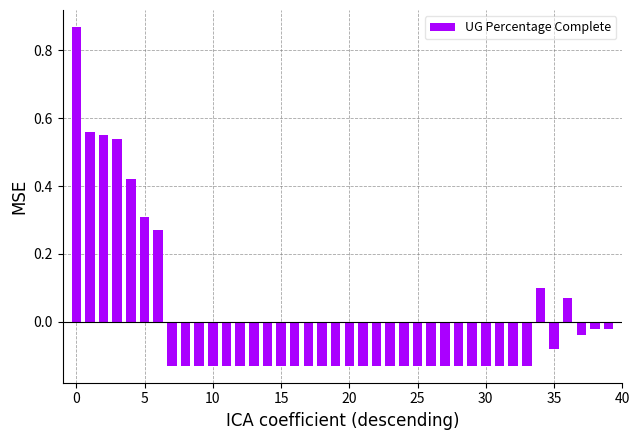

What is the difference between the maximum and minimum values?

1.0